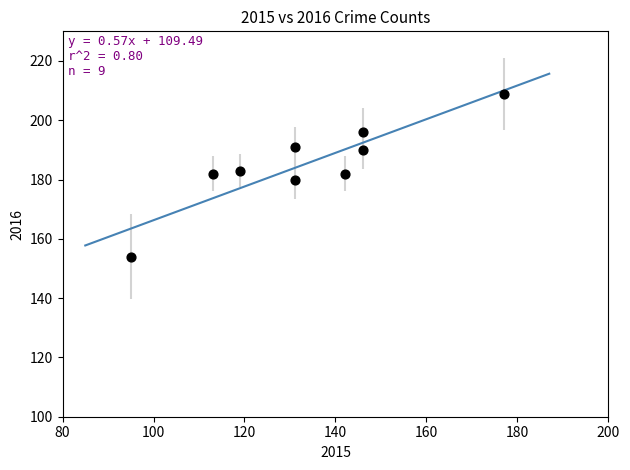

What is the average X value?

133